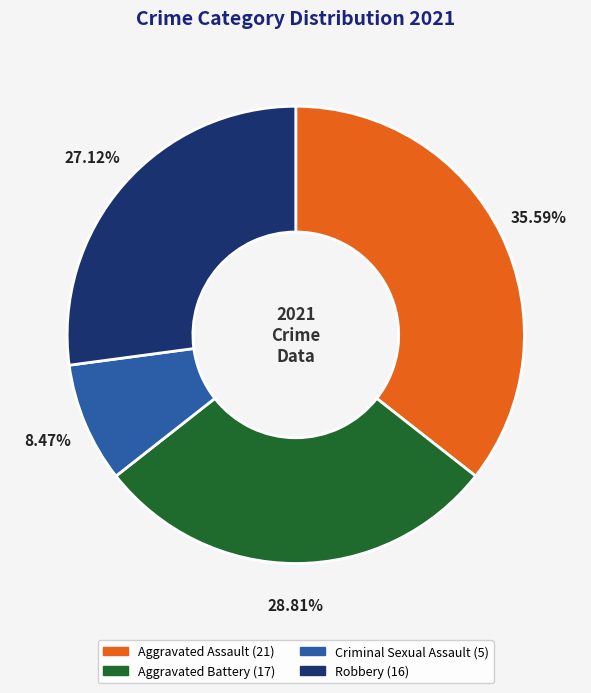

True or false: Aggravated Battery accounts for 29% of the total.

True